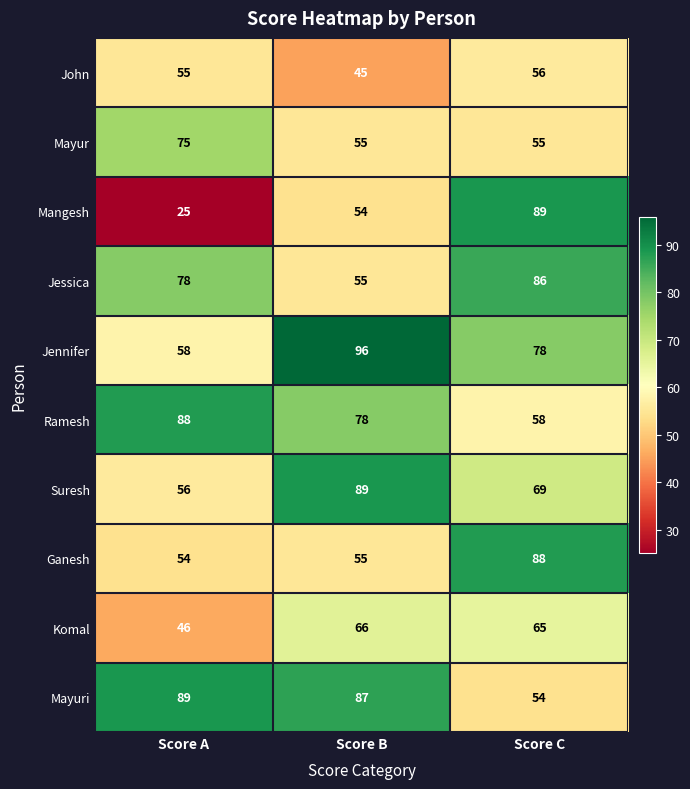

What is the maximum value shown in the chart?

96